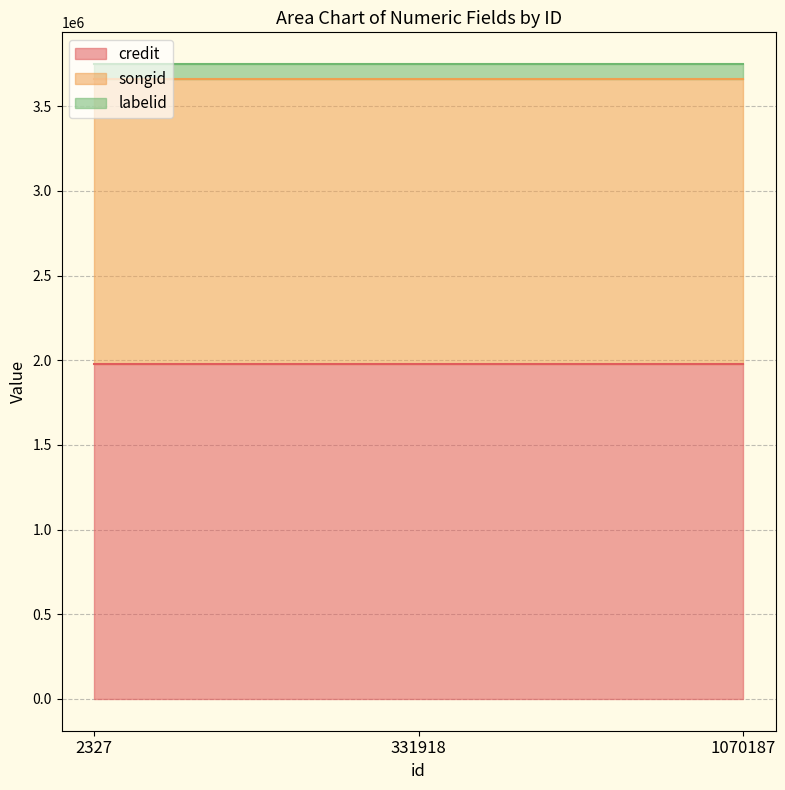

Reading left to right, what are all the values shown in this chart?

credit: 2327=1976238	331918=1976238	1070187=1976238
songid: 2327=1681547	331918=1681547	1070187=1681547
labelid: 2327=90780	331918=90780	1070187=90780